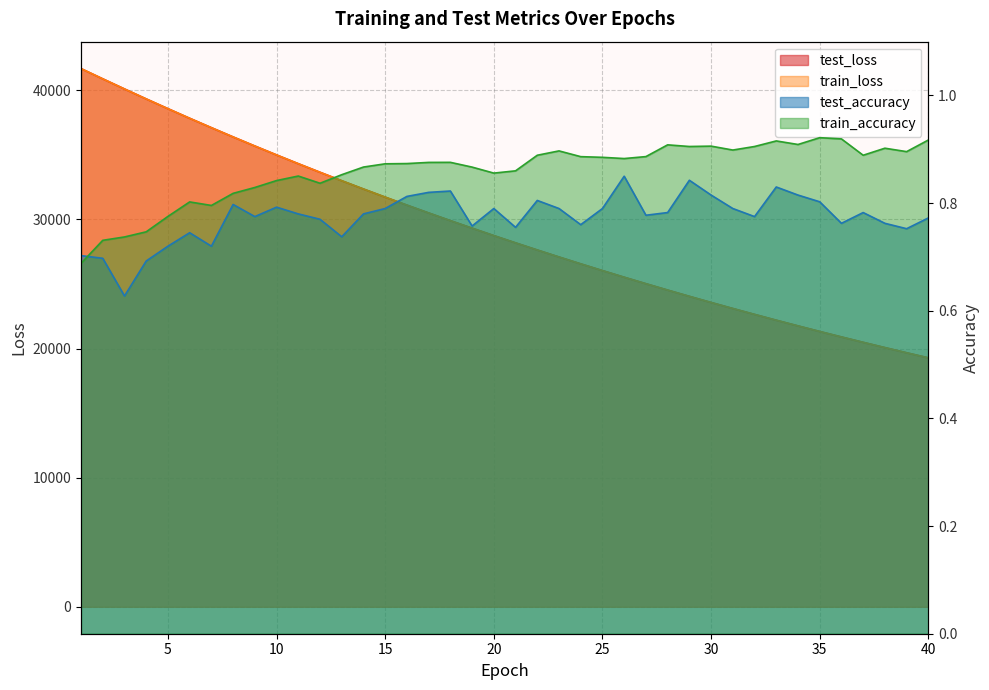

At which category does train_accuracy reach its first local valley?

7